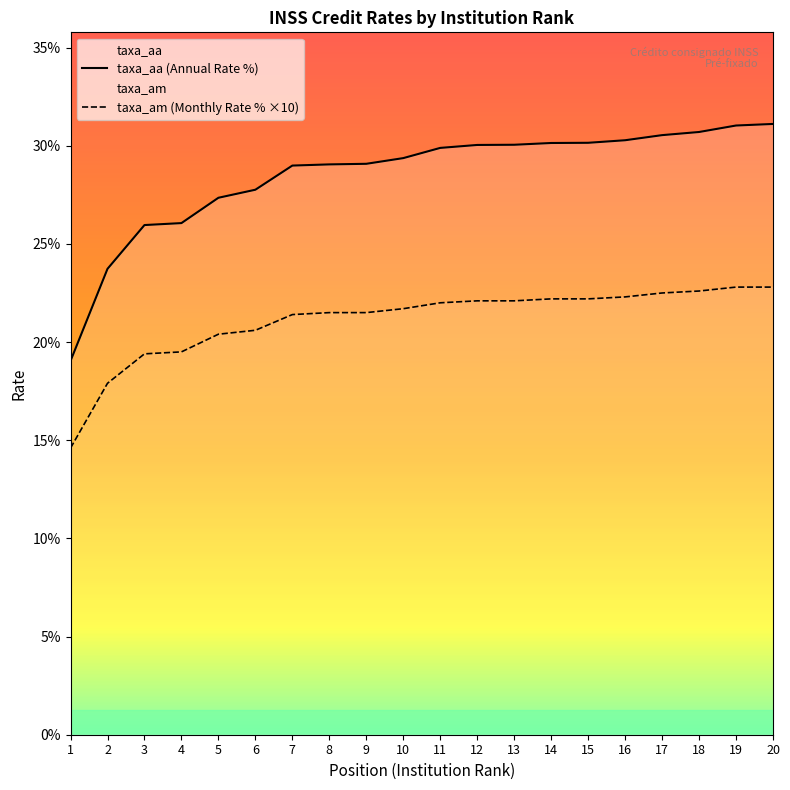

What is the sum of the taxa_am values at 12 and 18?

44.7